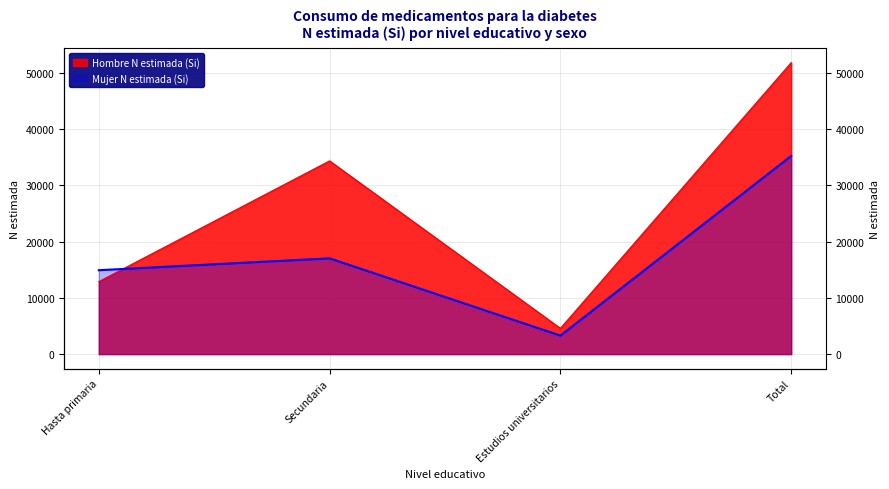

Is it true that Mujer N estimada (Si) equals 4871 at Estudios universitarios?

False